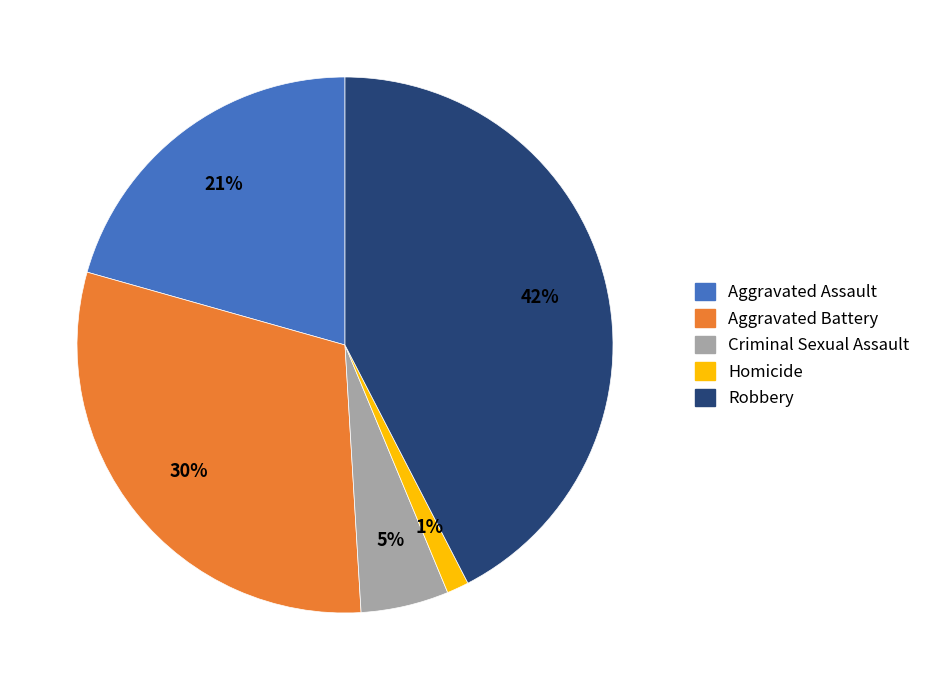

Do Homicide and Aggravated Battery together represent more than half of the pie?

No